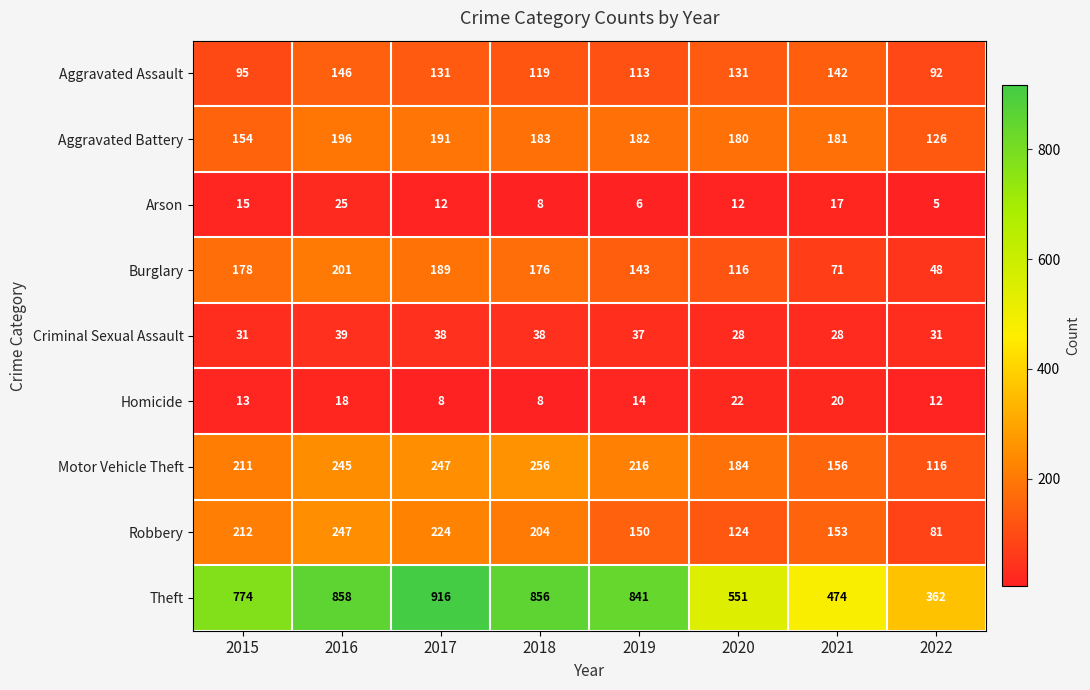

What is the difference between the Aggravated Assault values at 2016 and 2022?

54